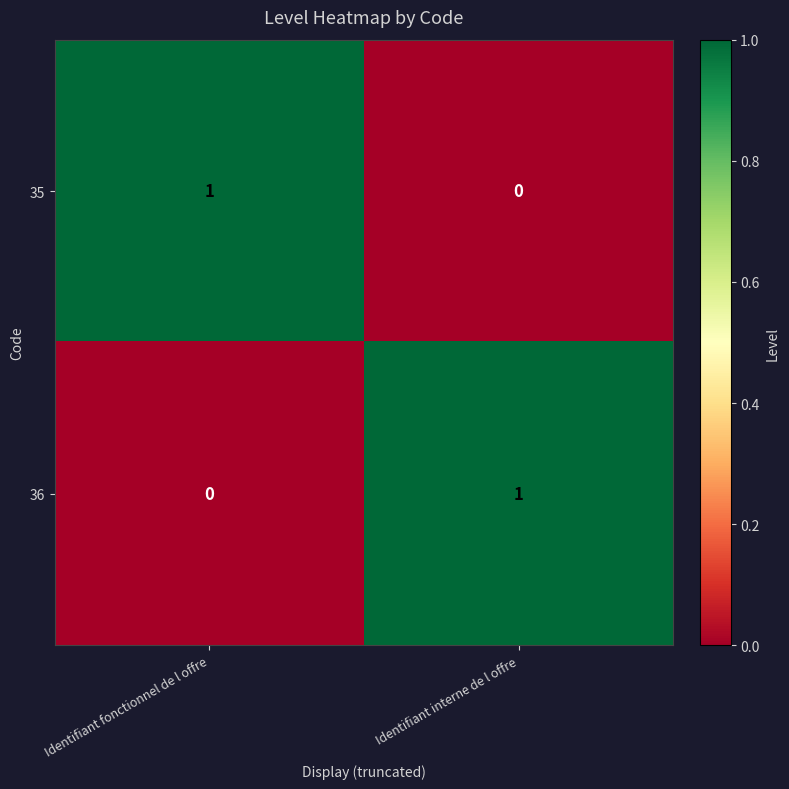

Which category has the lowest value in the 36 series?

Identifiant fonctionnel de l offre